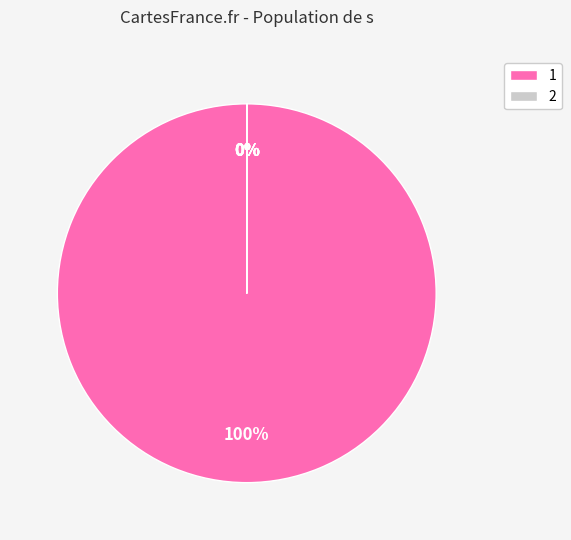

Does any single category account for the majority?

Yes